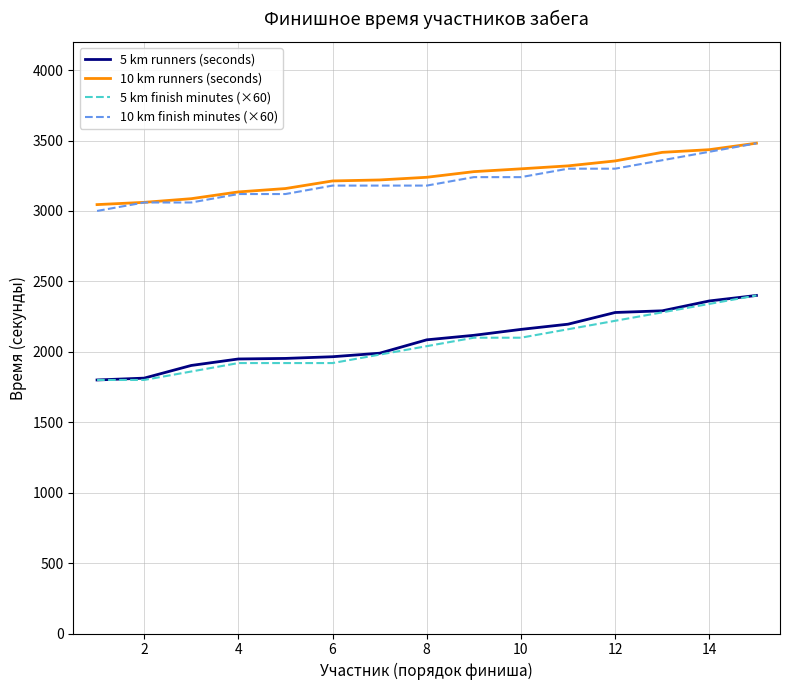

What is the lowest value of the 10 km runners (seconds) series?

3045